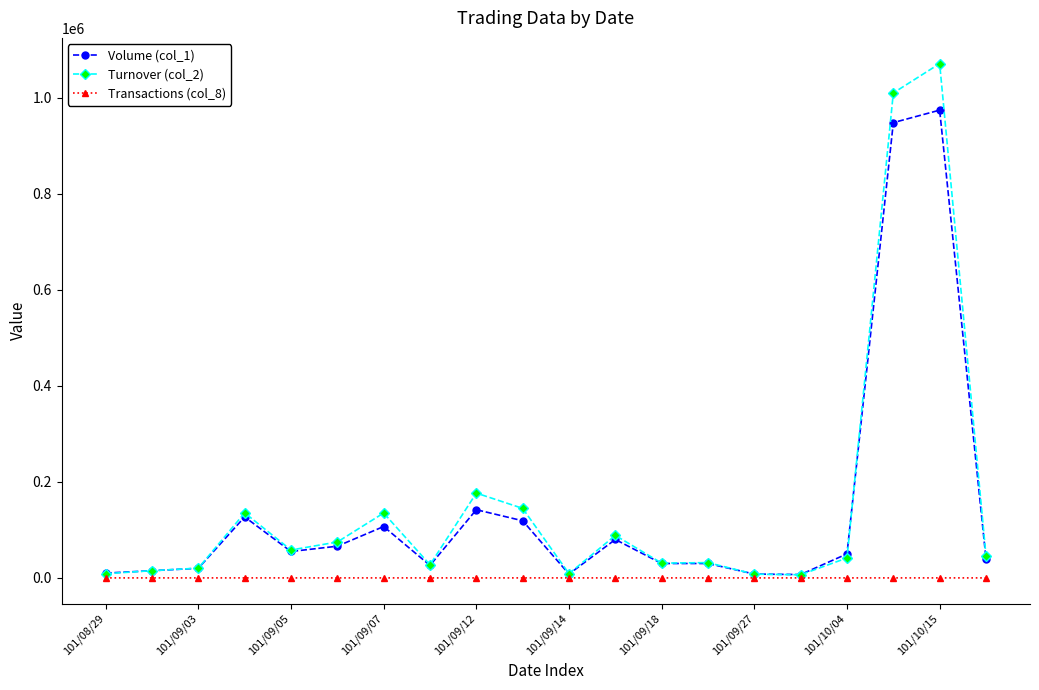

True or false: Turnover (col_2) has more than 1 interior local peaks.

True